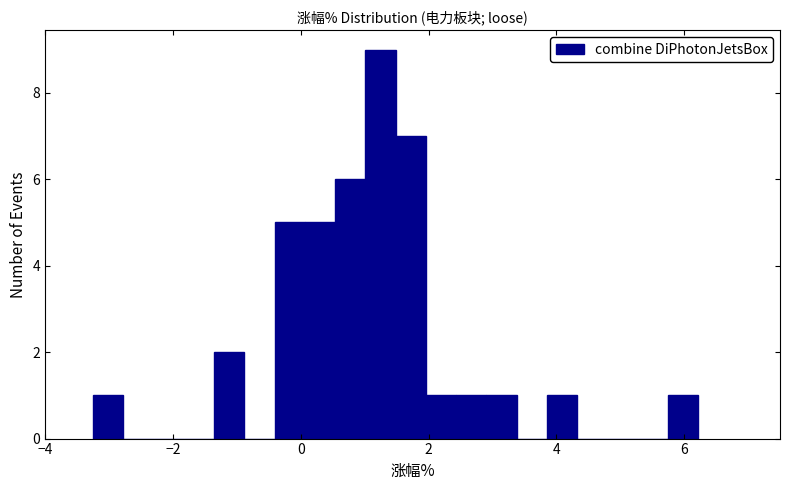

Around what value on the x-axis is the tallest bar? Give the approximate position of its centre, as read against the axis.

1.2